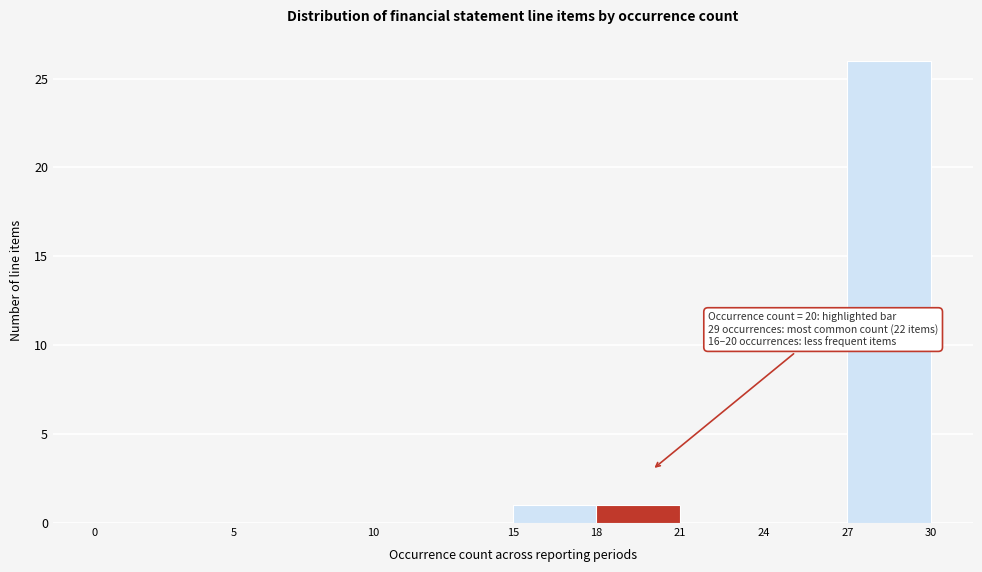

Which range on the x-axis has the tallest bar?

27 to 30